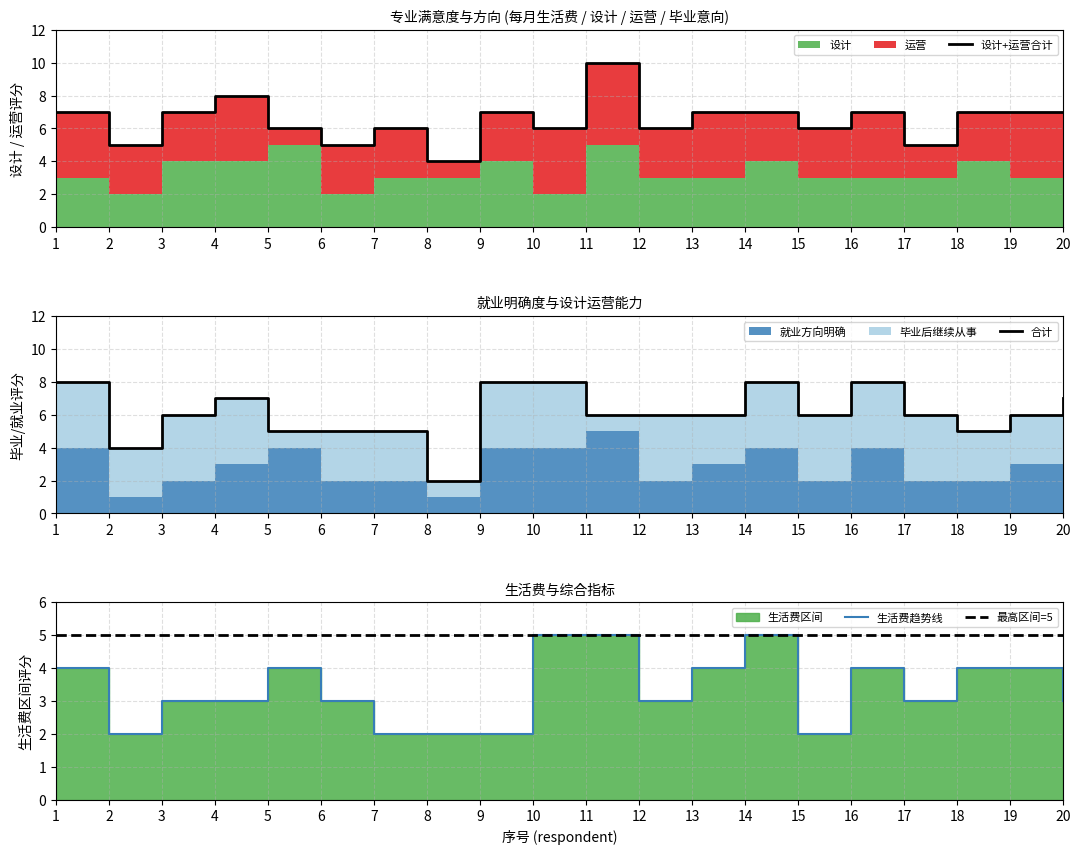

Reading right to left, transcribe all the data shown in this chart.

设计: 3	3	4	3	3	3	4	3	3	5	2	4	3	3	2	5	4	4	2	3
运营: 4	4	3	2	4	3	3	4	3	5	4	3	1	3	3	1	4	3	3	4
毕业后继续从事: 4	3	3	4	4	4	4	3	4	1	4	4	1	3	3	1	4	4	3	4
就业方向明确: 3	3	2	2	4	2	4	3	2	5	4	4	1	2	2	4	3	2	1	4
生活费区间: 3	4	4	3	4	2	5	4	3	5	5	2	2	2	3	4	3	3	2	4